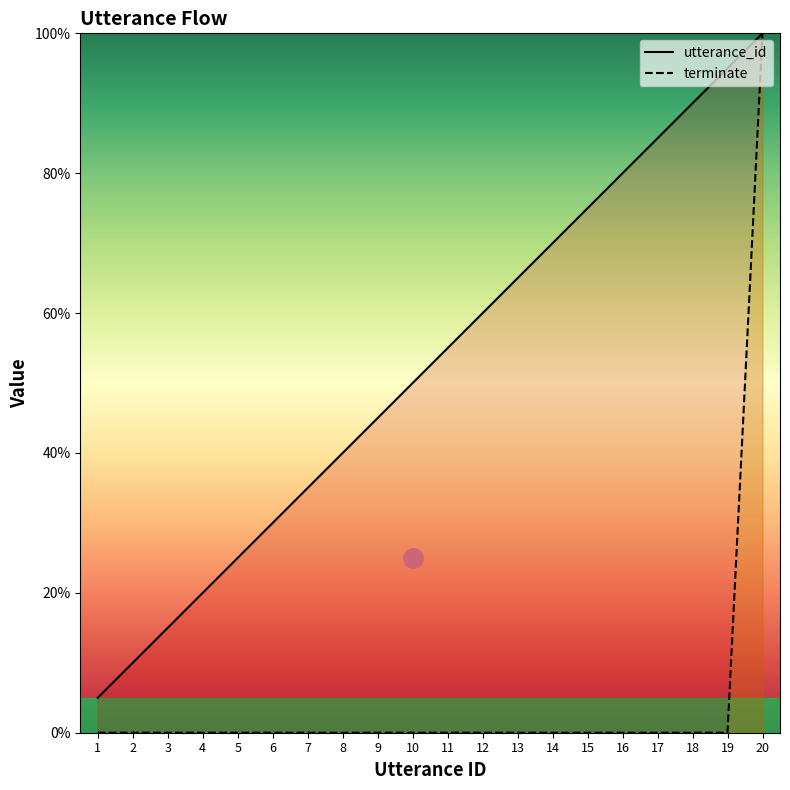

Which has a higher value, 8 or 15?

15